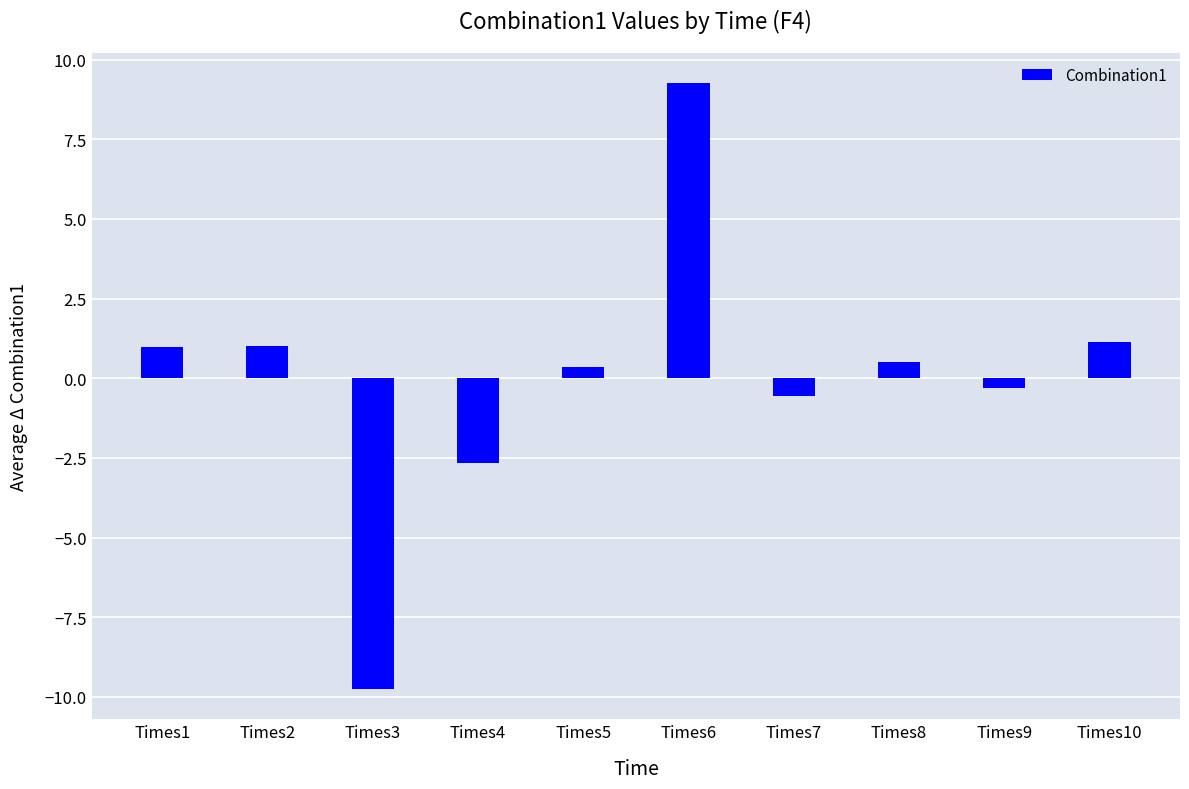

Reading right to left, what are all the values shown in this chart?

1.2	-0.3	0.5	-0.6	9.3	0.4	-2.7	-9.8	1.0	1.0